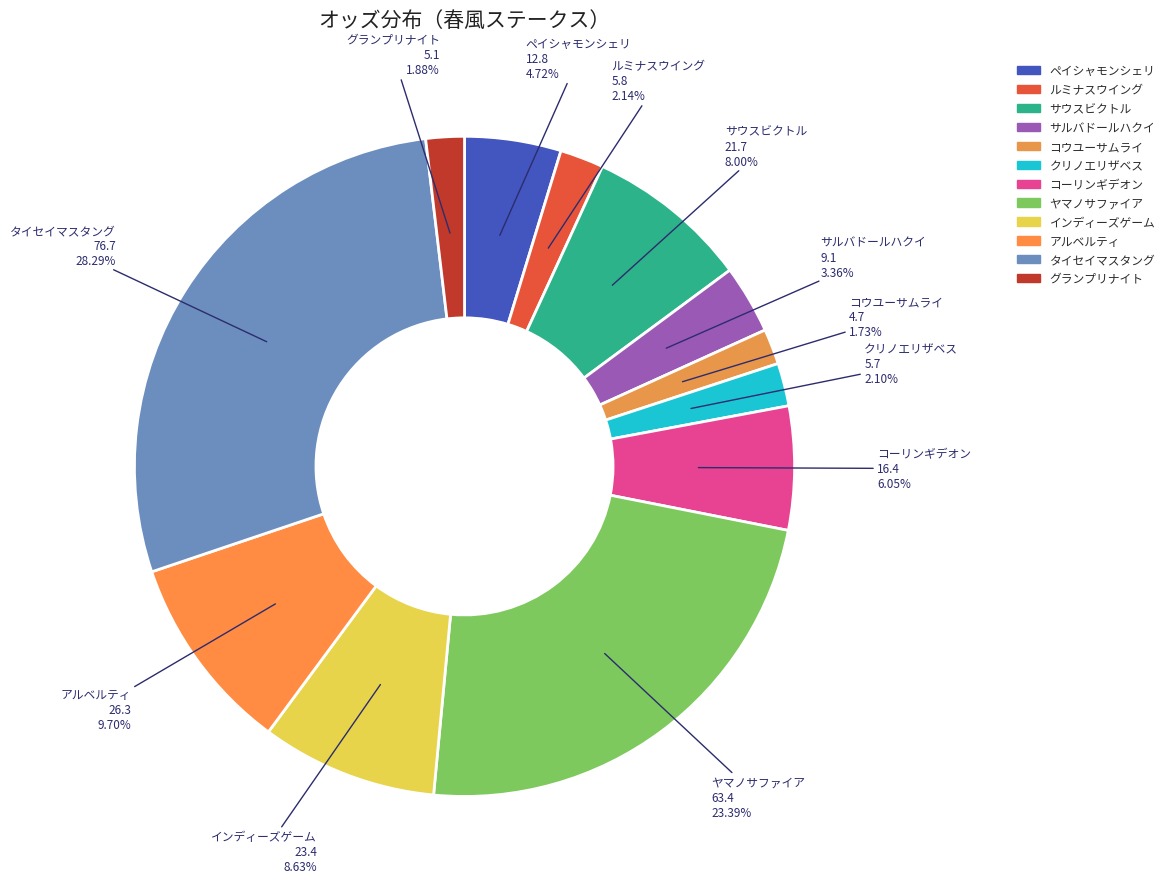

True or false: アルベルティ accounts for 1% of the total.

False